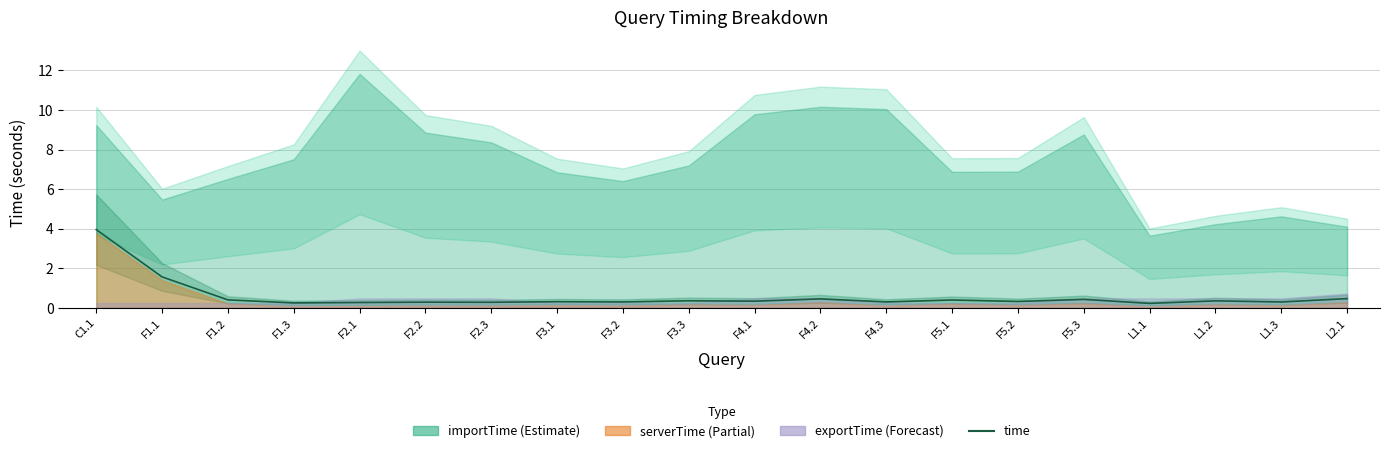

At which category does the data reach its first local peak?

F2.2